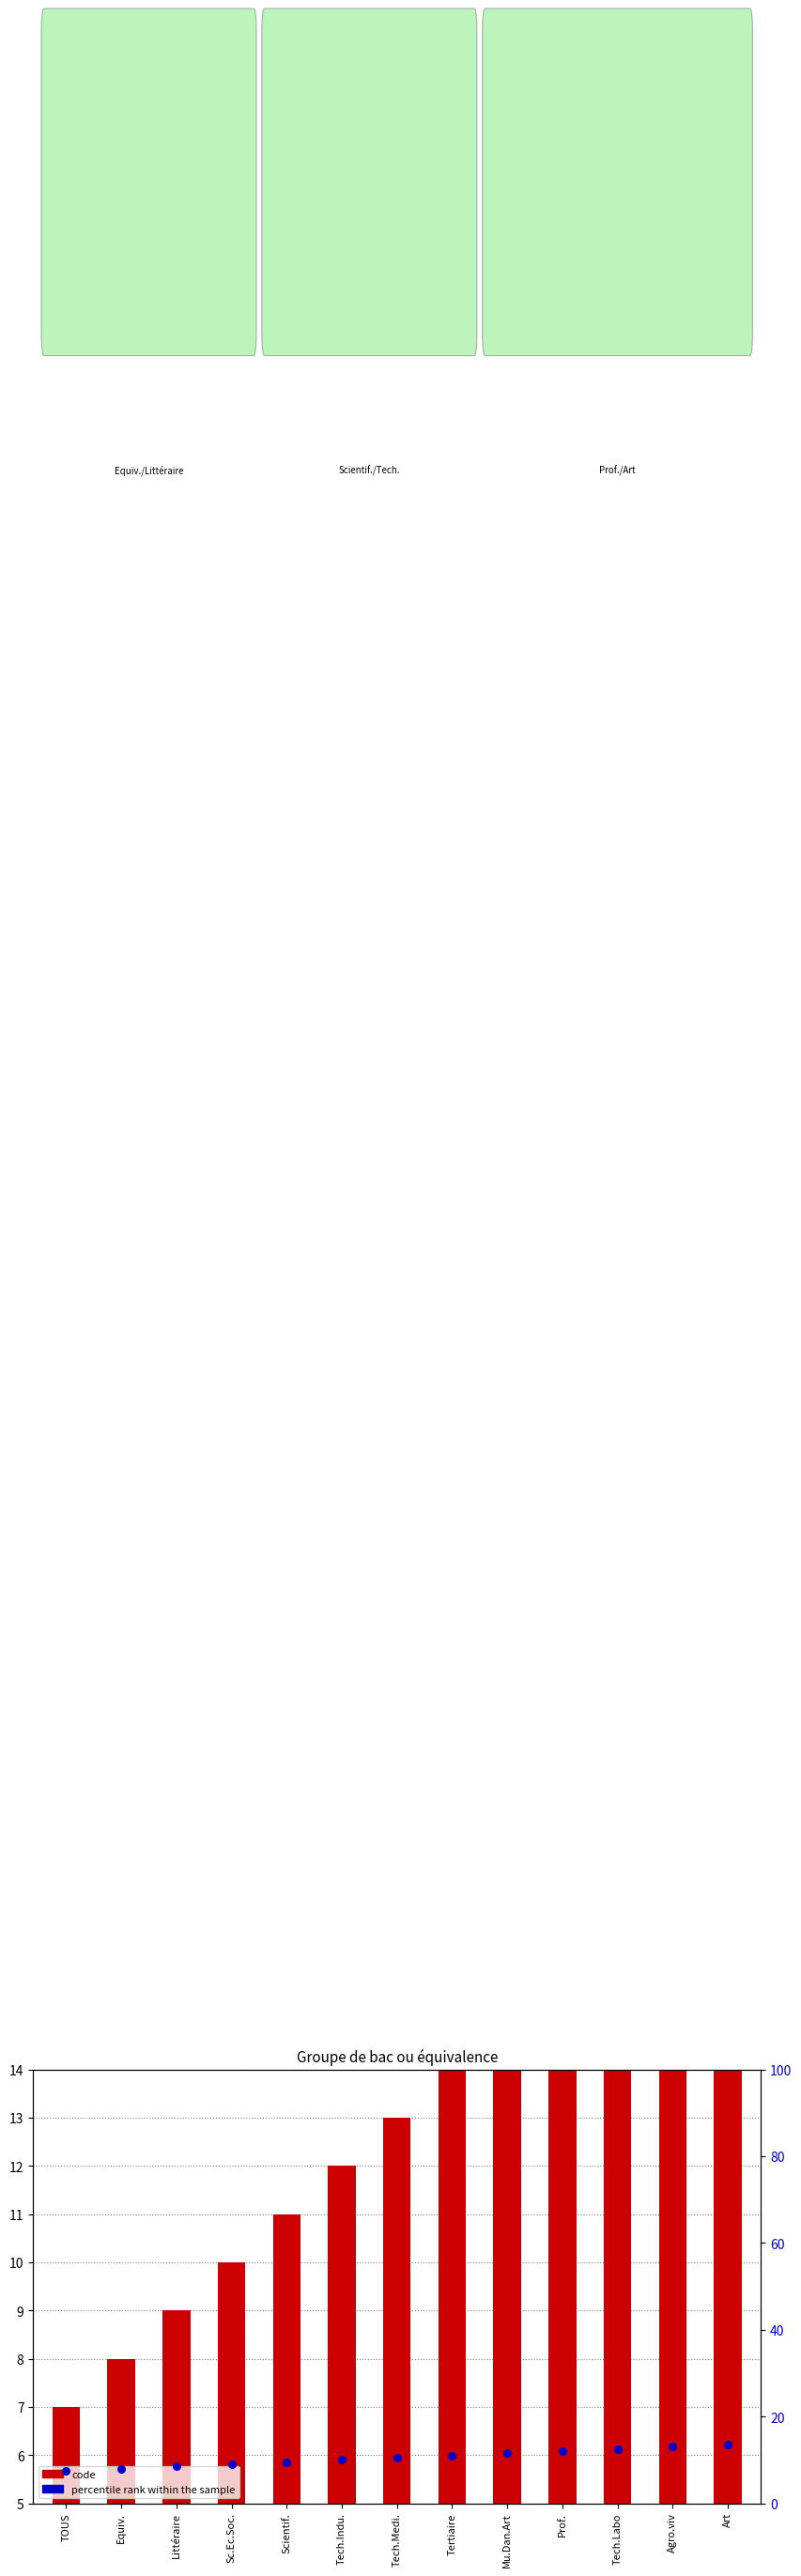

Which series has the largest total across all categories?

code